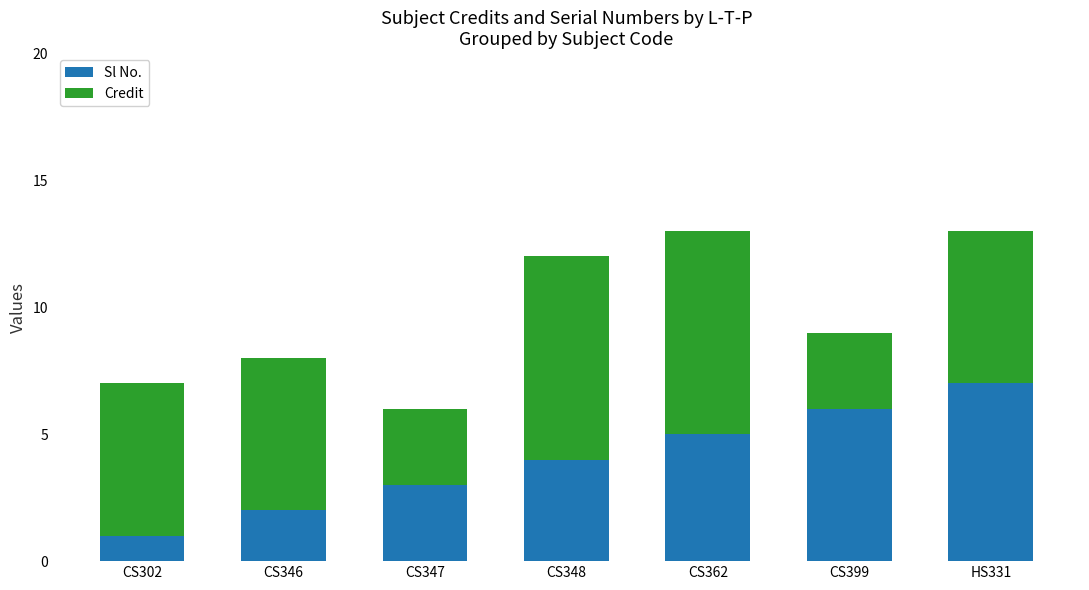

What is the difference between the maximum and minimum values in the Sl No. series?

6